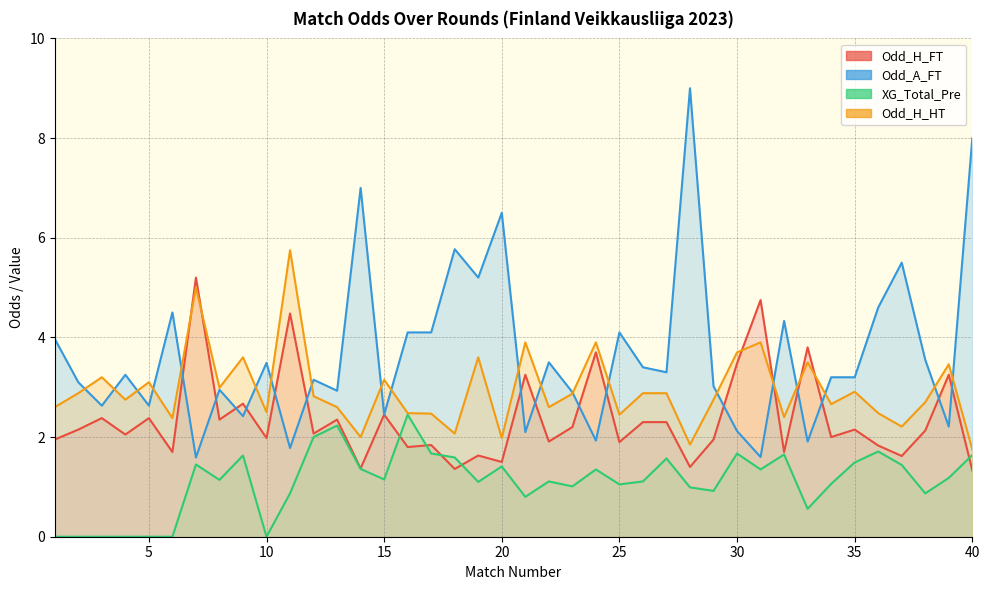

Reading right to left, transcribe all the data shown in this chart.

Odd_H_FT: 40=1.3	39=3.2	38=2.1	37=1.6	36=1.8	35=2.1	34=2.0	33=3.8	32=1.7	31=4.8	30=3.5	29=1.9	28=1.4	27=2.3	26=2.3	25=1.9	24=3.7	23=2.2	22=1.9	21=3.2	20=1.5	19=1.6	18=1.4	17=1.8	16=1.8	15=2.5	14=1.4	13=2.4	12=2.1	11=4.5	10=2.0	9=2.7	8=2.4	7=5.2	6=1.7	5=2.4	4=2.0	3=2.4	2=2.1	1=1.9
Odd_A_FT: 40=8.0	39=2.2	38=3.5	37=5.5	36=4.6	35=3.2	34=3.2	33=1.9	32=4.3	31=1.6	30=2.1	29=3.0	28=9.0	27=3.3	26=3.4	25=4.1	24=1.9	23=2.9	22=3.5	21=2.1	20=6.5	19=5.2	18=5.8	17=4.1	16=4.1	15=2.5	14=7.0	13=2.9	12=3.1	11=1.8	10=3.5	9=2.4	8=3.0	7=1.6	6=4.5	5=2.6	4=3.2	3=2.6	2=3.1	1=4.0
XG_Total_Pre: 40=1.6	39=1.2	38=0.9	37=1.4	36=1.7	35=1.5	34=1.1	33=0.6	32=1.6	31=1.4	30=1.7	29=0.9	28=1.0	27=1.6	26=1.1	25=1.1	24=1.4	23=1.0	22=1.1	21=0.8	20=1.4	19=1.1	18=1.6	17=1.7	16=2.5	15=1.1	14=1.4	13=2.2	12=2.0	11=0.9	10=0.0	9=1.6	8=1.1	7=1.4	6=0.0	5=0.0	4=0.0	3=0.0	2=0.0	1=0.0
Odd_H_HT: 40=1.8	39=3.5	38=2.7	37=2.2	36=2.5	35=2.9	34=2.7	33=3.5	32=2.4	31=3.9	30=3.7	29=2.8	28=1.9	27=2.9	26=2.9	25=2.5	24=3.9	23=2.9	22=2.6	21=3.9	20=2.0	19=3.6	18=2.1	17=2.5	16=2.5	15=3.1	14=2.0	13=2.6	12=2.8	11=5.8	10=2.5	9=3.6	8=3.0	7=5.0	6=2.4	5=3.1	4=2.8	3=3.2	2=2.9	1=2.6